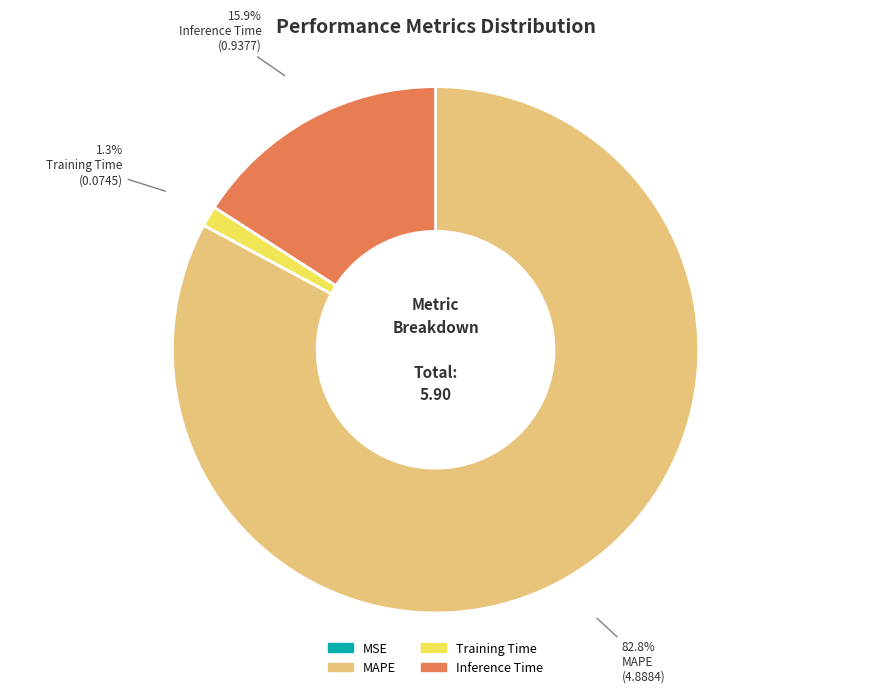

To the nearest percent, what is the difference between the largest and smallest slice percentages?

83%